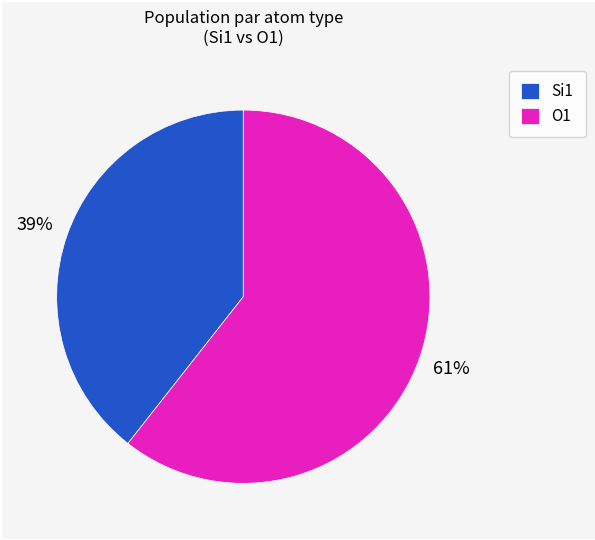

Which has a higher value, O1 or Si1?

O1